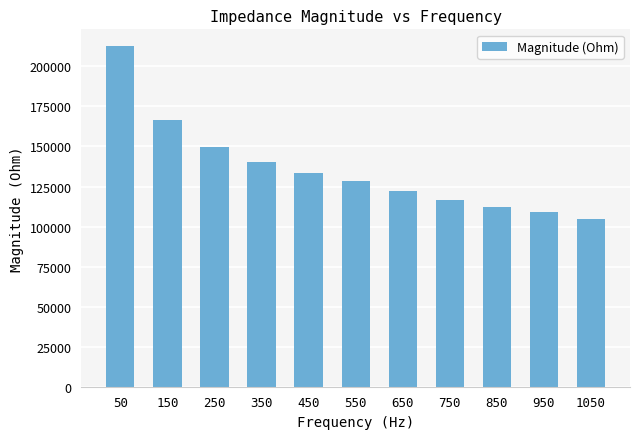

What is the sum of the values at 950 and 750?

225592.6